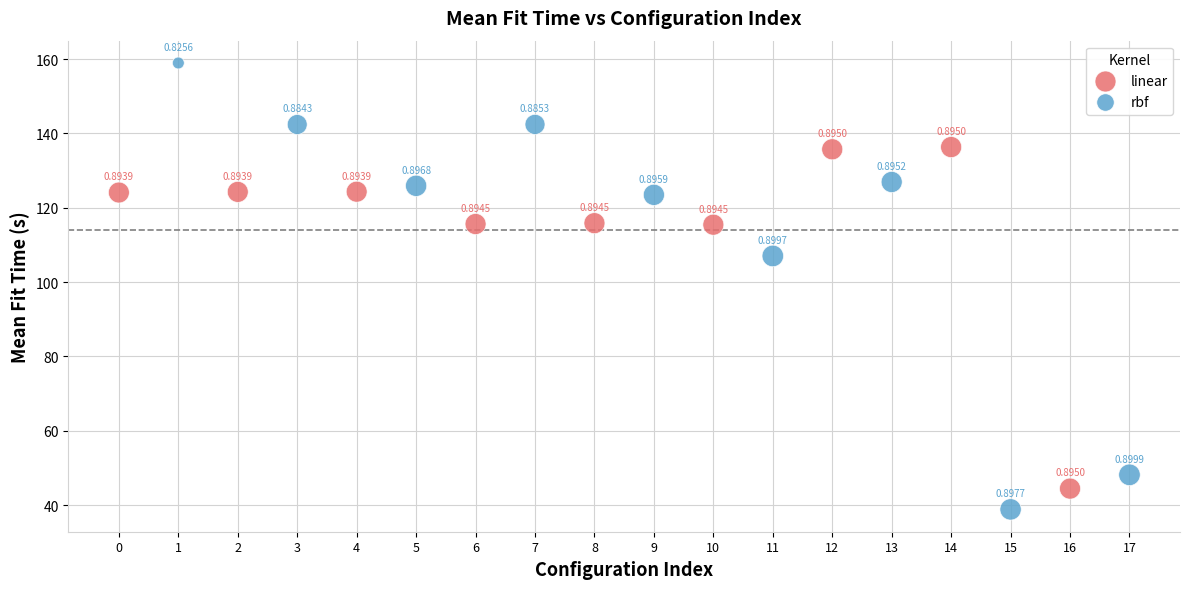

Which series reaches the maximum Y coordinate?

rbf